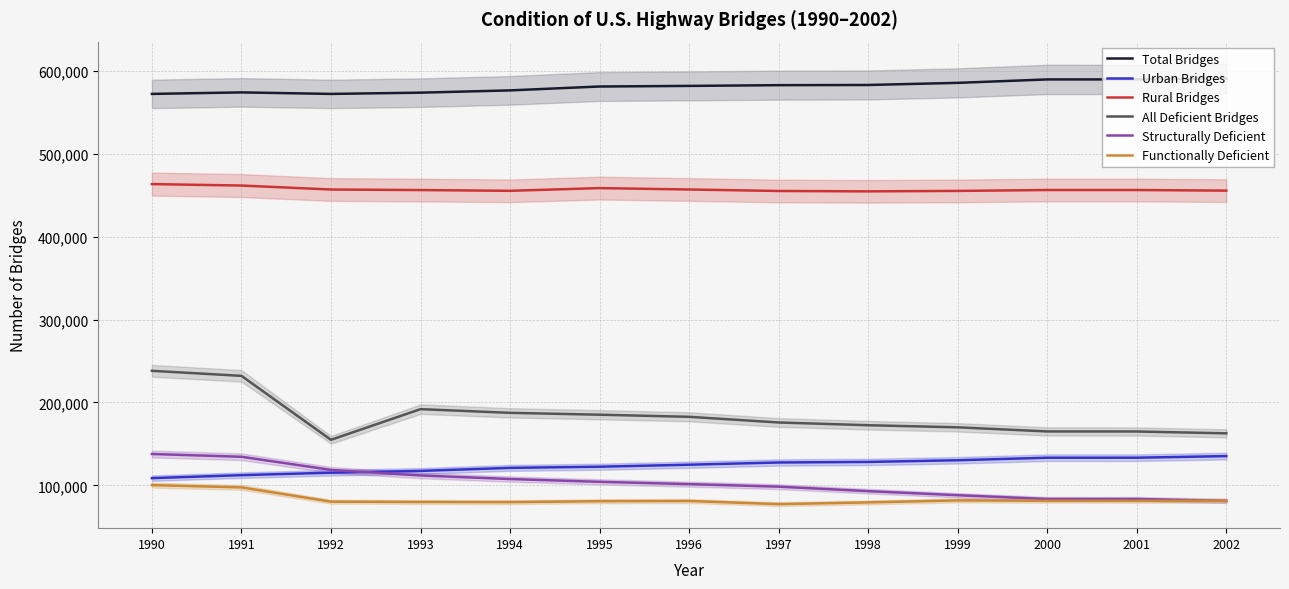

Does the chart display data point markers on the line(s)?

No